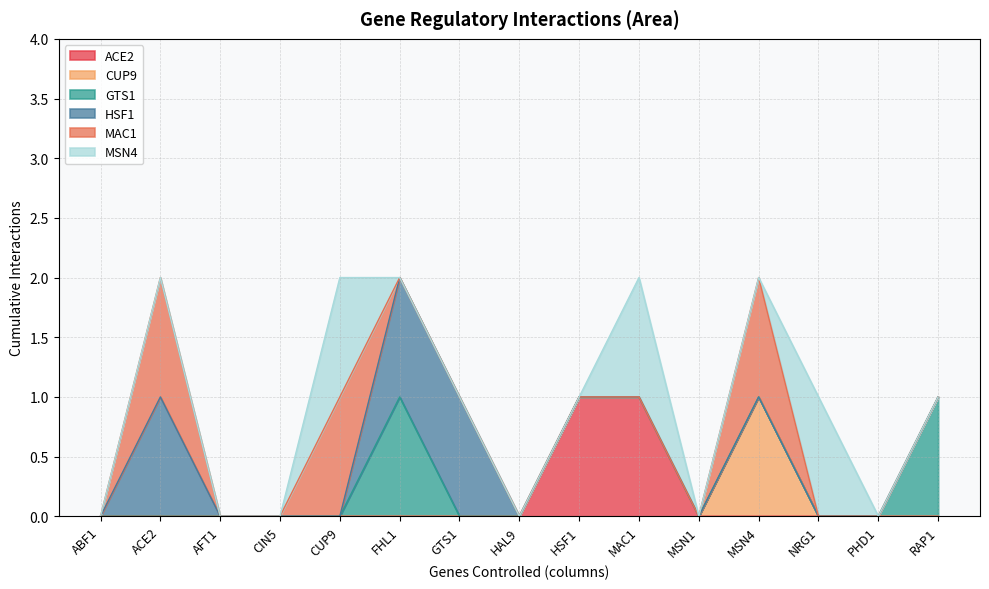

Reading left to right, transcribe all the data shown in this chart.

ACE2: ABF1=0	ACE2=0	AFT1=0	CIN5=0	CUP9=0	FHL1=0	GTS1=0	HAL9=0	HSF1=1	MAC1=1	MSN1=0	MSN4=0	NRG1=0	PHD1=0	RAP1=0
CUP9: ABF1=0	ACE2=0	AFT1=0	CIN5=0	CUP9=0	FHL1=0	GTS1=0	HAL9=0	HSF1=0	MAC1=0	MSN1=0	MSN4=1	NRG1=0	PHD1=0	RAP1=0
GTS1: ABF1=0	ACE2=0	AFT1=0	CIN5=0	CUP9=0	FHL1=1	GTS1=0	HAL9=0	HSF1=0	MAC1=0	MSN1=0	MSN4=0	NRG1=0	PHD1=0	RAP1=1
HSF1: ABF1=0	ACE2=1	AFT1=0	CIN5=0	CUP9=0	FHL1=1	GTS1=1	HAL9=0	HSF1=0	MAC1=0	MSN1=0	MSN4=0	NRG1=0	PHD1=0	RAP1=0
MAC1: ABF1=0	ACE2=1	AFT1=0	CIN5=0	CUP9=1	FHL1=0	GTS1=0	HAL9=0	HSF1=0	MAC1=0	MSN1=0	MSN4=1	NRG1=0	PHD1=0	RAP1=0
MSN4: ABF1=0	ACE2=0	AFT1=0	CIN5=0	CUP9=1	FHL1=0	GTS1=0	HAL9=0	HSF1=0	MAC1=1	MSN1=0	MSN4=0	NRG1=1	PHD1=0	RAP1=0